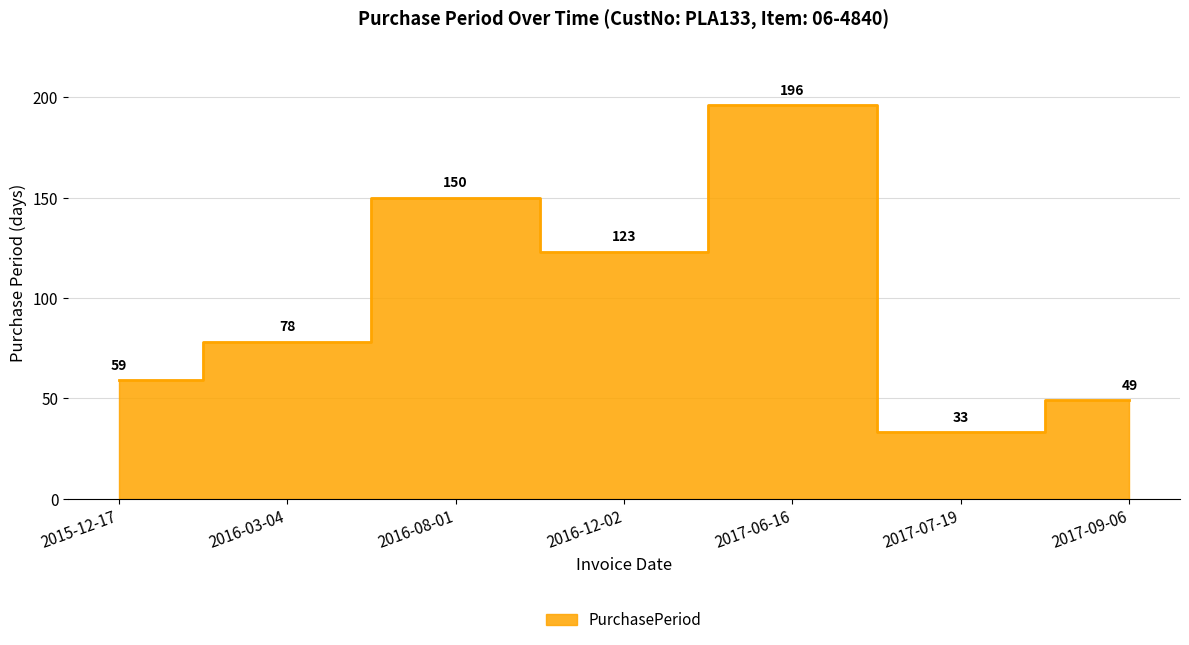

How many interior local valleys (lower than both neighbors) does the data have?

2